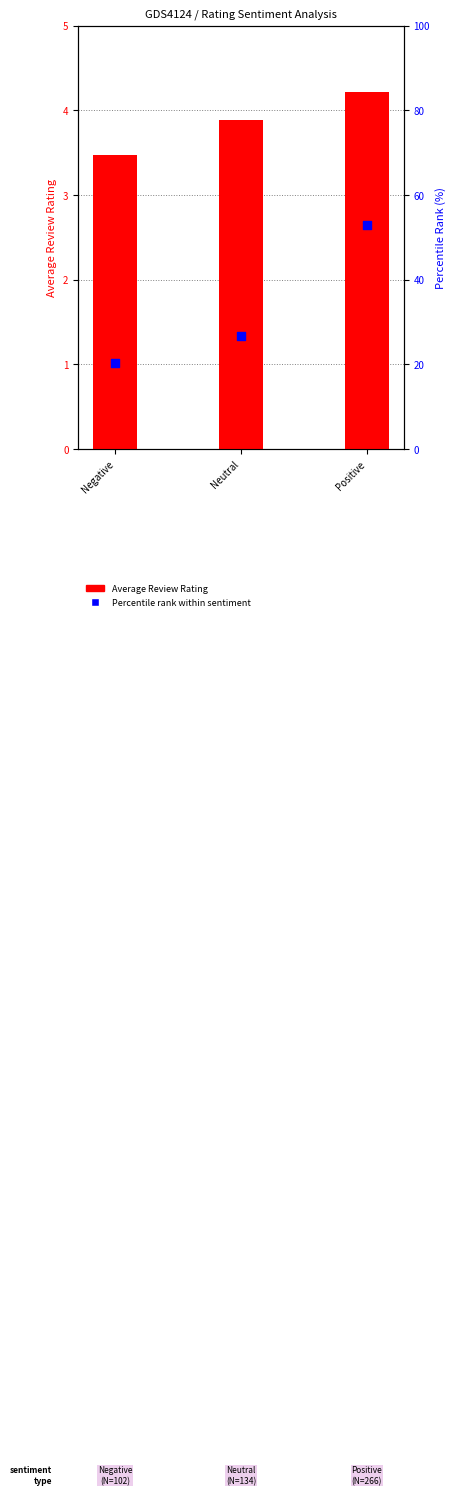

What are all the series names shown in the legend?

Average Review Rating, Percentile rank within sentiment